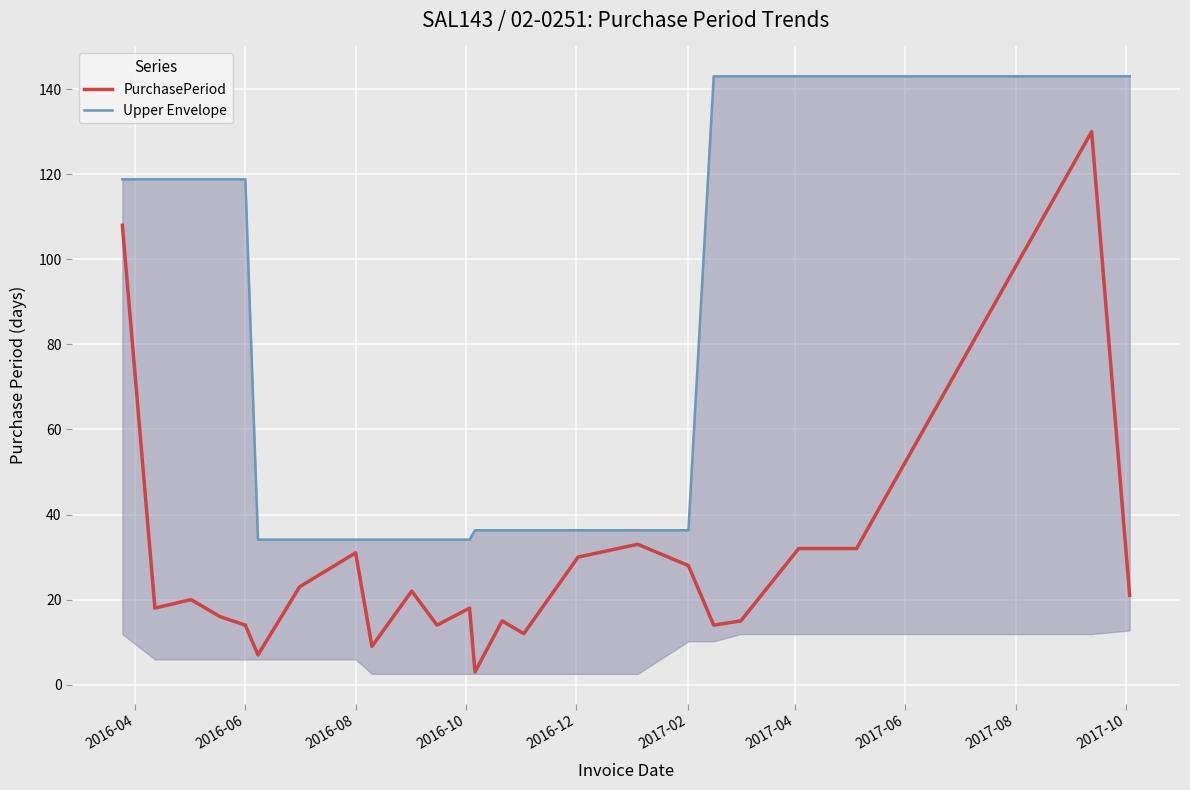

What is the average value of the Upper Envelope series?

79.5